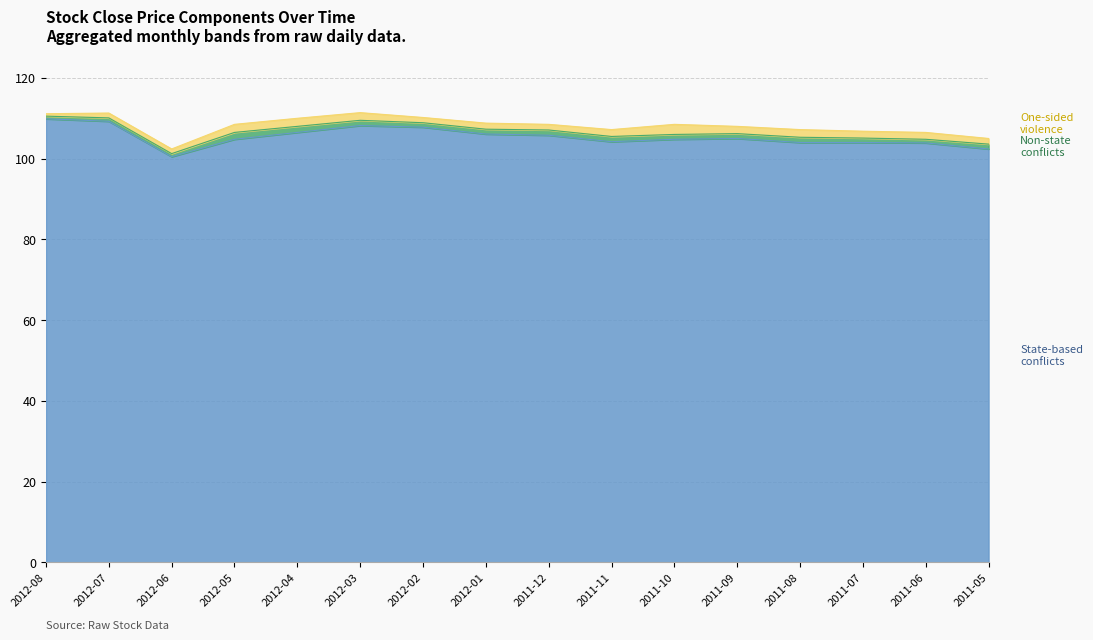

At which label is Non-state conflicts closest to 105?

2011-07